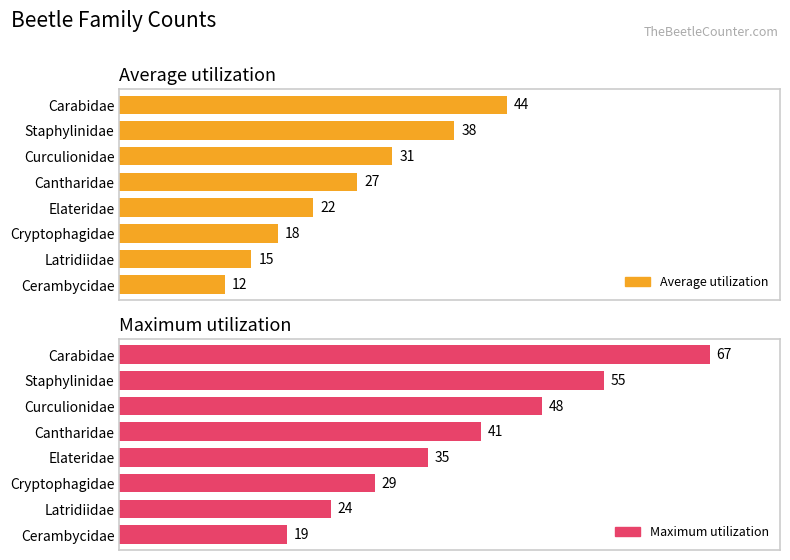

List the series in order of their peak value, lowest first.

Average utilization, Maximum utilization